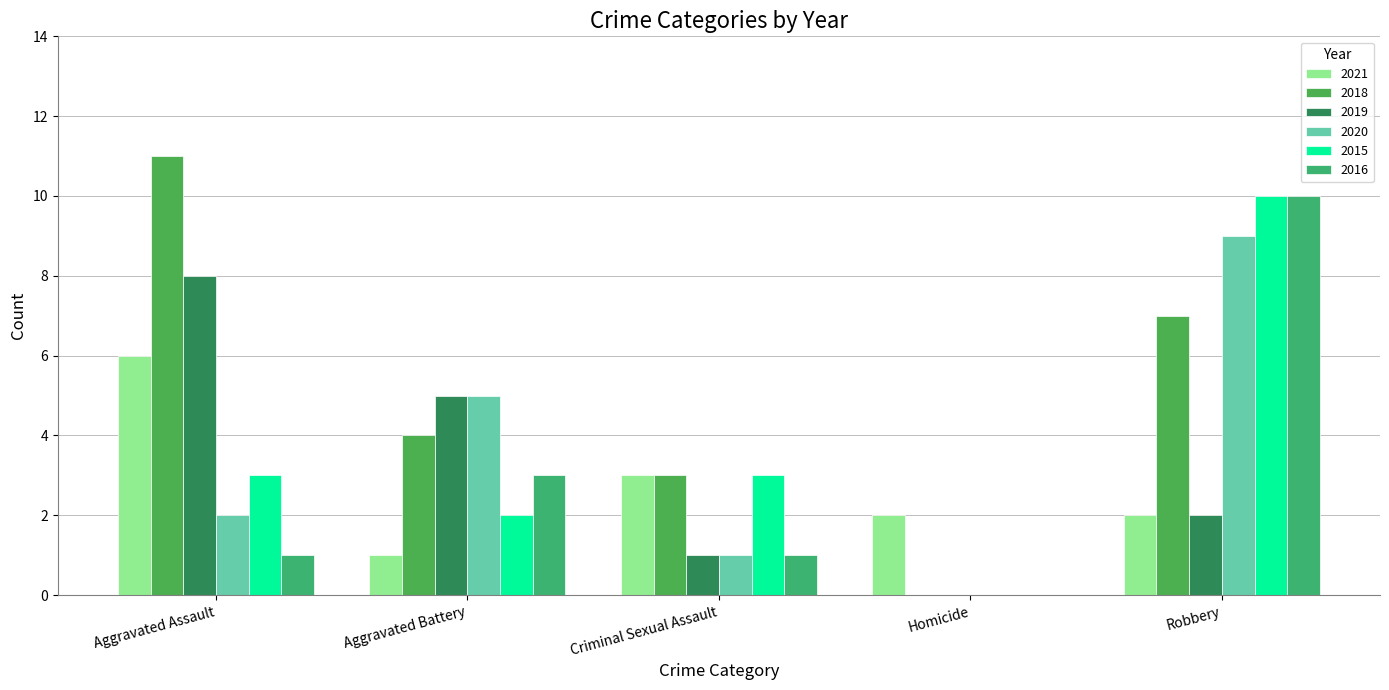

What is the label of the 3rd bar from the right?

Criminal Sexual Assault